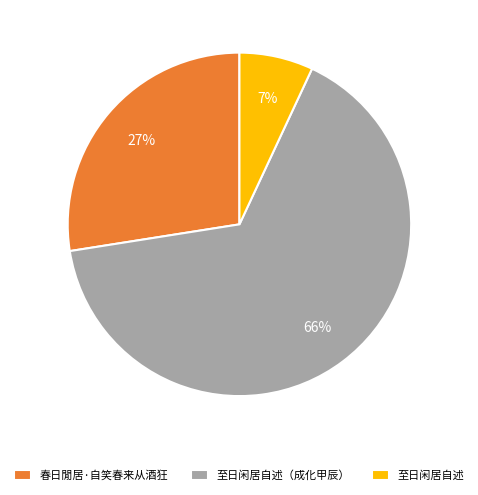

Is there a majority slice in this chart?

Yes